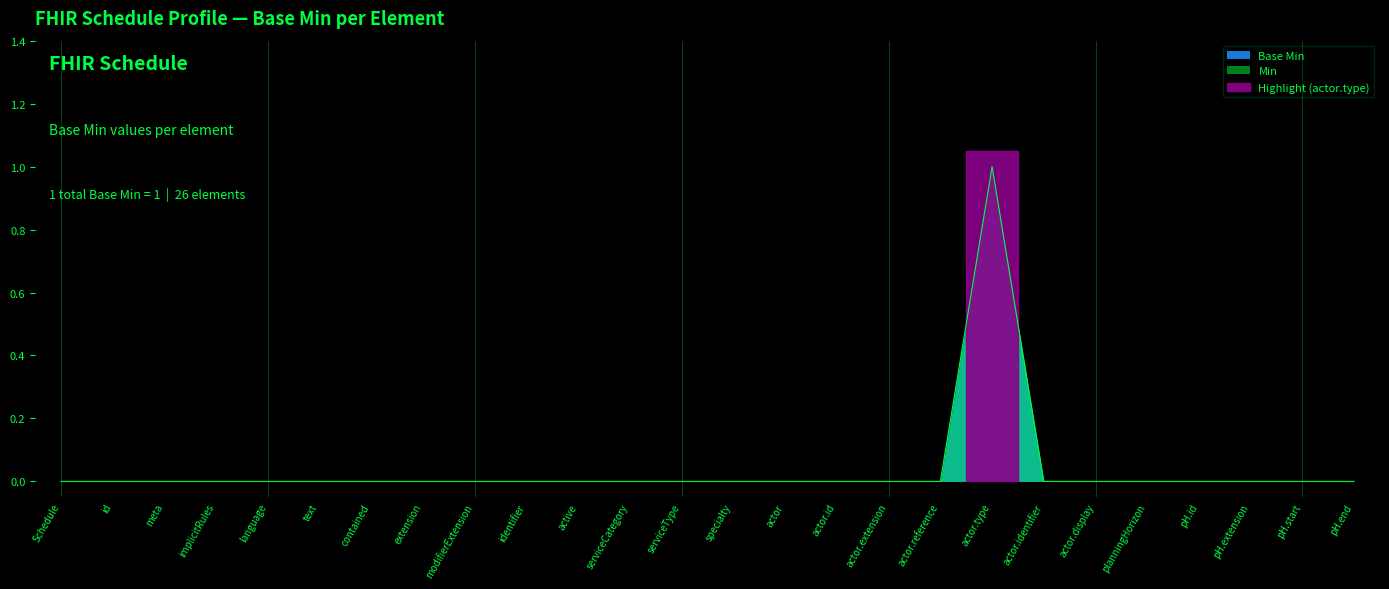

Is it true that Base Min equals -1 at pH.extension?

False